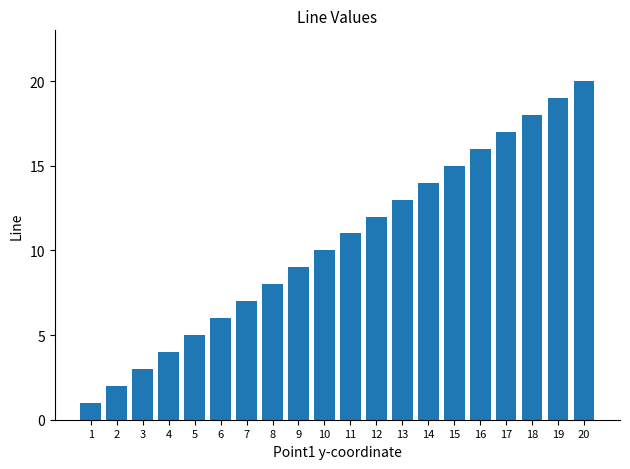

What is the sum of all values?

210